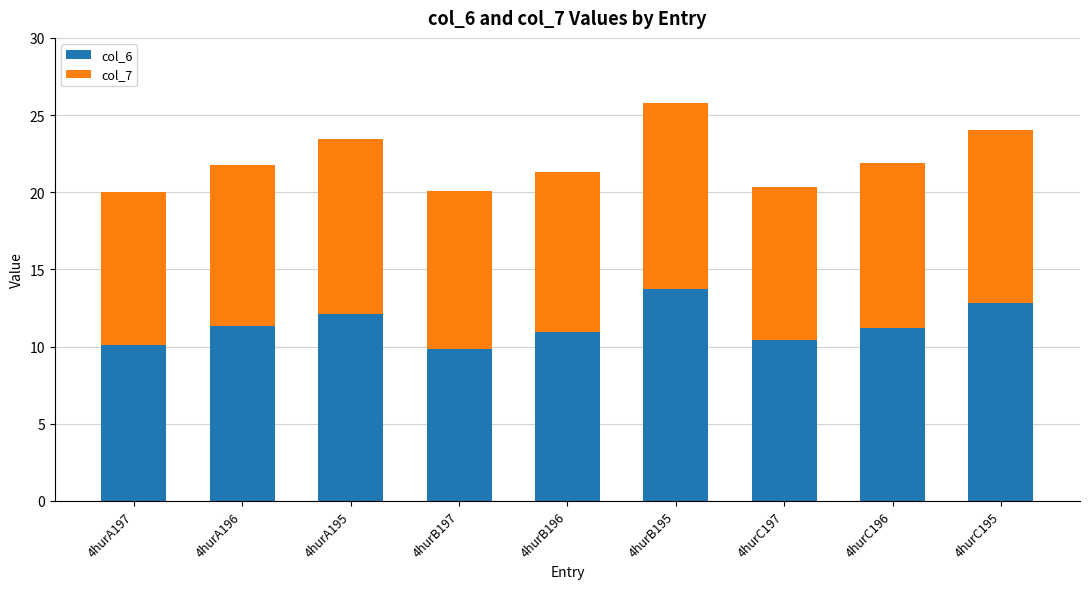

The col_6 series shows 11.2 at 4hurC196. True or false?

True